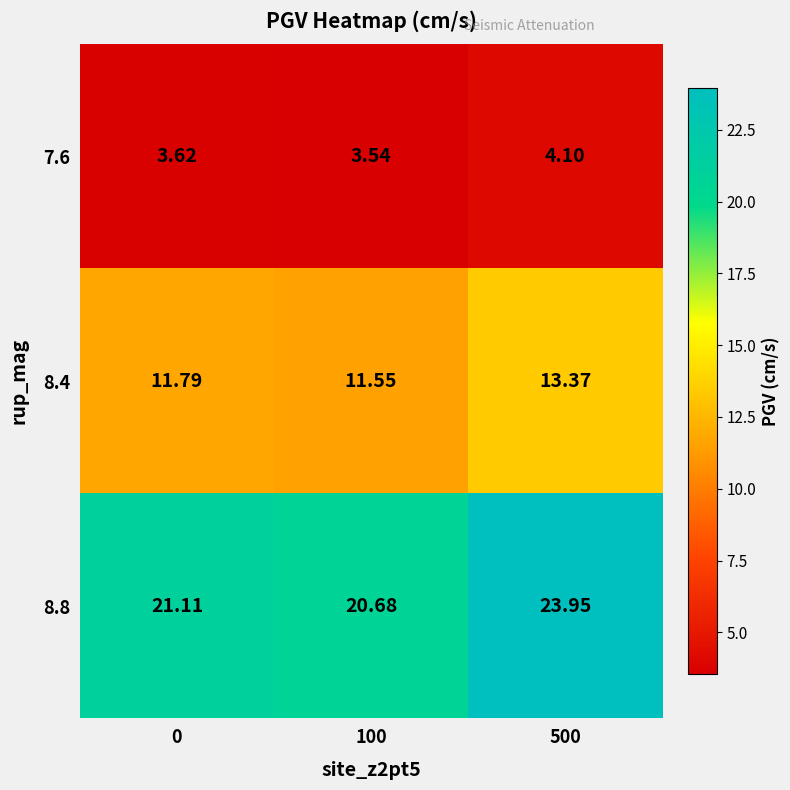

Which series has the widest spread of values?

8.8